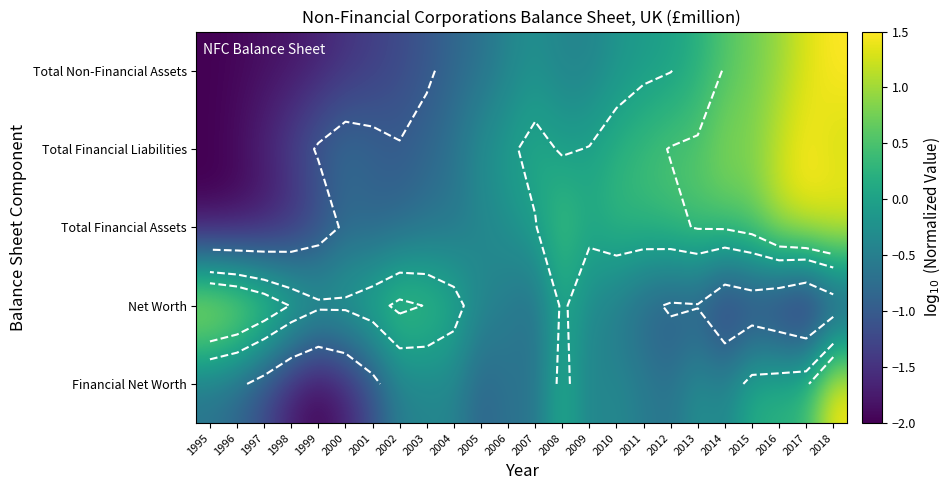

What is the minimum value shown in the chart?

-2.0